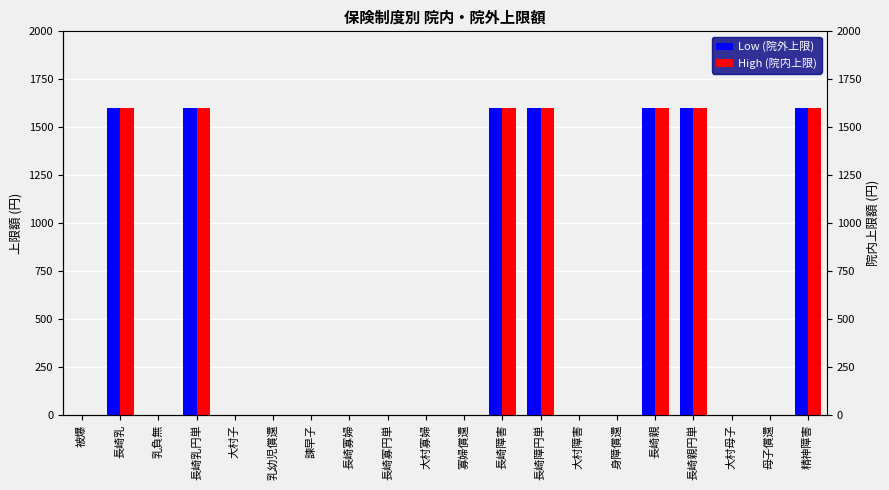

Which series has the largest total across all categories?

Low (院外上限)